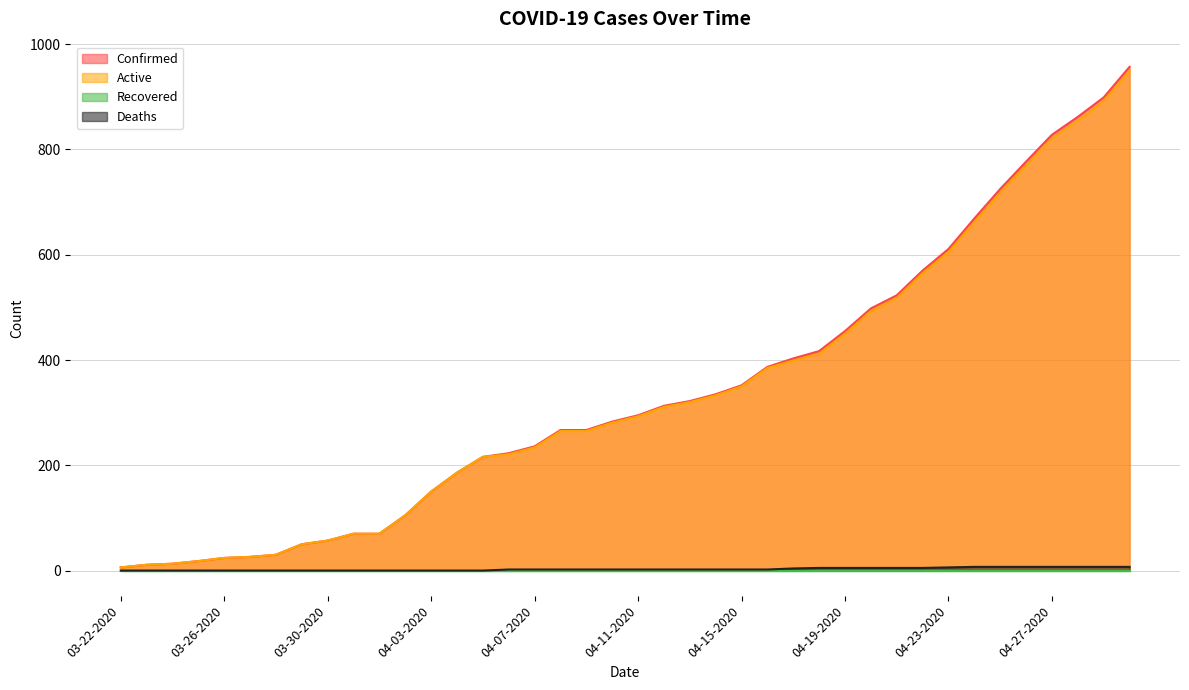

Reading left to right, extract all data points from this chart.

Confirmed: 03-22-2020=6	03-23-2020=11	03-24-2020=13	03-25-2020=18	03-26-2020=24	03-27-2020=26	03-28-2020=30	03-29-2020=50	03-30-2020=57	03-31-2020=70	04-01-2020=70	04-02-2020=105	04-03-2020=150	04-04-2020=186	04-05-2020=216	04-06-2020=223	04-07-2020=236	04-08-2020=267	04-09-2020=267	04-10-2020=283	04-11-2020=295	04-12-2020=313	04-13-2020=322	04-14-2020=335	04-15-2020=352	04-16-2020=387	04-17-2020=403	04-18-2020=417	04-19-2020=455	04-20-2020=498	04-21-2020=523	04-22-2020=570	04-23-2020=611	04-24-2020=669	04-25-2020=725	04-26-2020=777	04-27-2020=828	04-28-2020=862	04-29-2020=899	04-30-2020=957
Active: 03-22-2020=6	03-23-2020=11	03-24-2020=13	03-25-2020=18	03-26-2020=24	03-27-2020=26	03-28-2020=30	03-29-2020=50	03-30-2020=57	03-31-2020=70	04-01-2020=70	04-02-2020=105	04-03-2020=150	04-04-2020=186	04-05-2020=216	04-06-2020=221	04-07-2020=234	04-08-2020=265	04-09-2020=265	04-10-2020=281	04-11-2020=293	04-12-2020=311	04-13-2020=320	04-14-2020=333	04-15-2020=350	04-16-2020=385	04-17-2020=399	04-18-2020=412	04-19-2020=450	04-20-2020=493	04-21-2020=518	04-22-2020=565	04-23-2020=605	04-24-2020=662	04-25-2020=718	04-26-2020=770	04-27-2020=821	04-28-2020=855	04-29-2020=892	04-30-2020=950
Deaths: 03-22-2020=0	03-23-2020=0	03-24-2020=0	03-25-2020=0	03-26-2020=0	03-27-2020=0	03-28-2020=0	03-29-2020=0	03-30-2020=0	03-31-2020=0	04-01-2020=0	04-02-2020=0	04-03-2020=0	04-04-2020=0	04-05-2020=0	04-06-2020=2	04-07-2020=2	04-08-2020=2	04-09-2020=2	04-10-2020=2	04-11-2020=2	04-12-2020=2	04-13-2020=2	04-14-2020=2	04-15-2020=2	04-16-2020=2	04-17-2020=4	04-18-2020=5	04-19-2020=5	04-20-2020=5	04-21-2020=5	04-22-2020=5	04-23-2020=6	04-24-2020=7	04-25-2020=7	04-26-2020=7	04-27-2020=7	04-28-2020=7	04-29-2020=7	04-30-2020=7